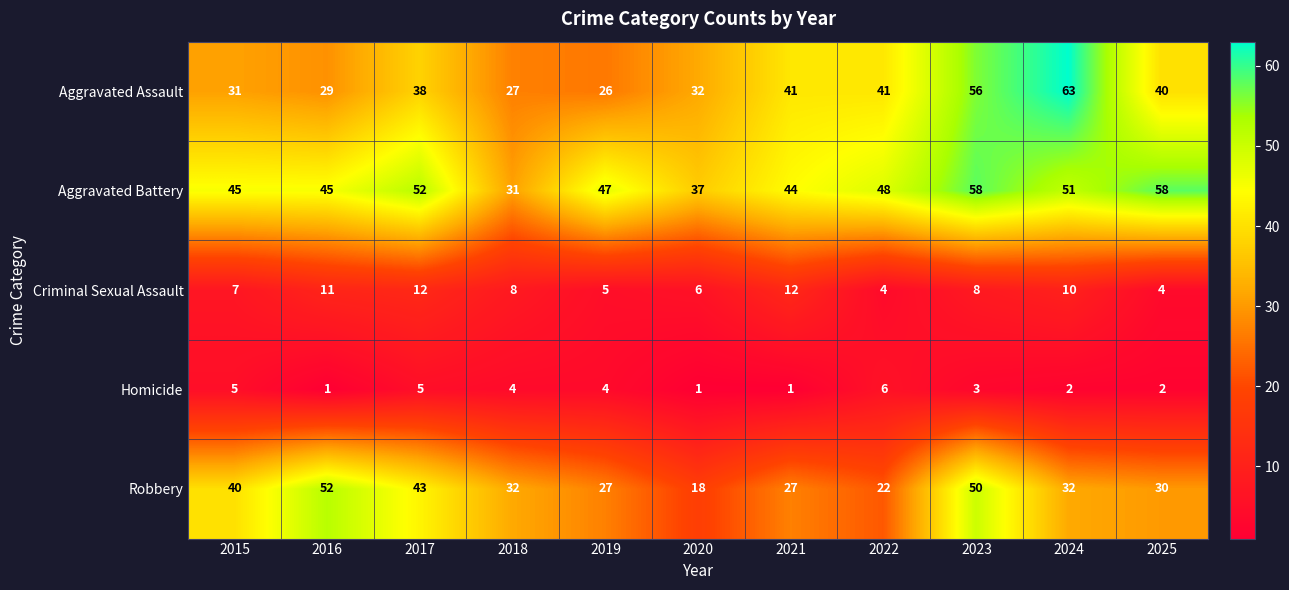

The value of Criminal Sexual Assault at 2021 is 12. True or false?

True